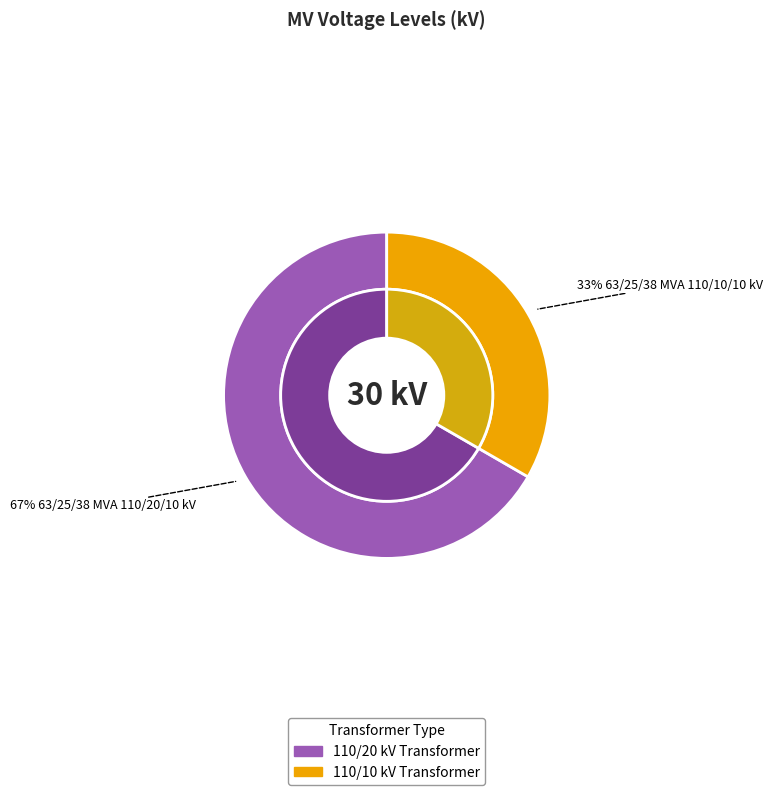

Does 63/25/38 MVA 110/20/10 kV represent more than half of the total?

Yes